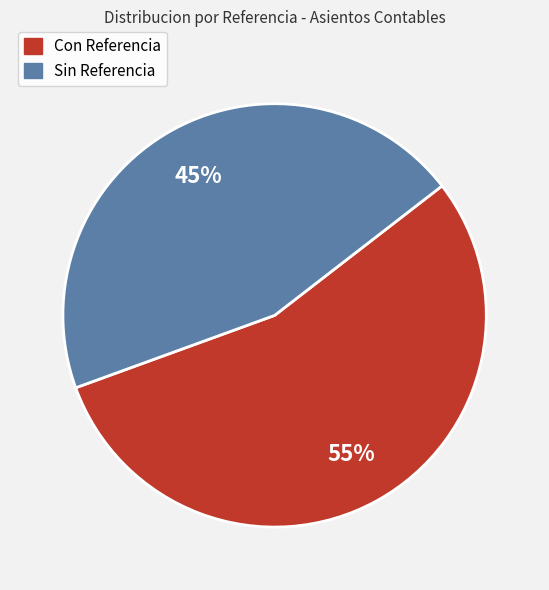

To the nearest percent, what is the average slice percentage?

50%